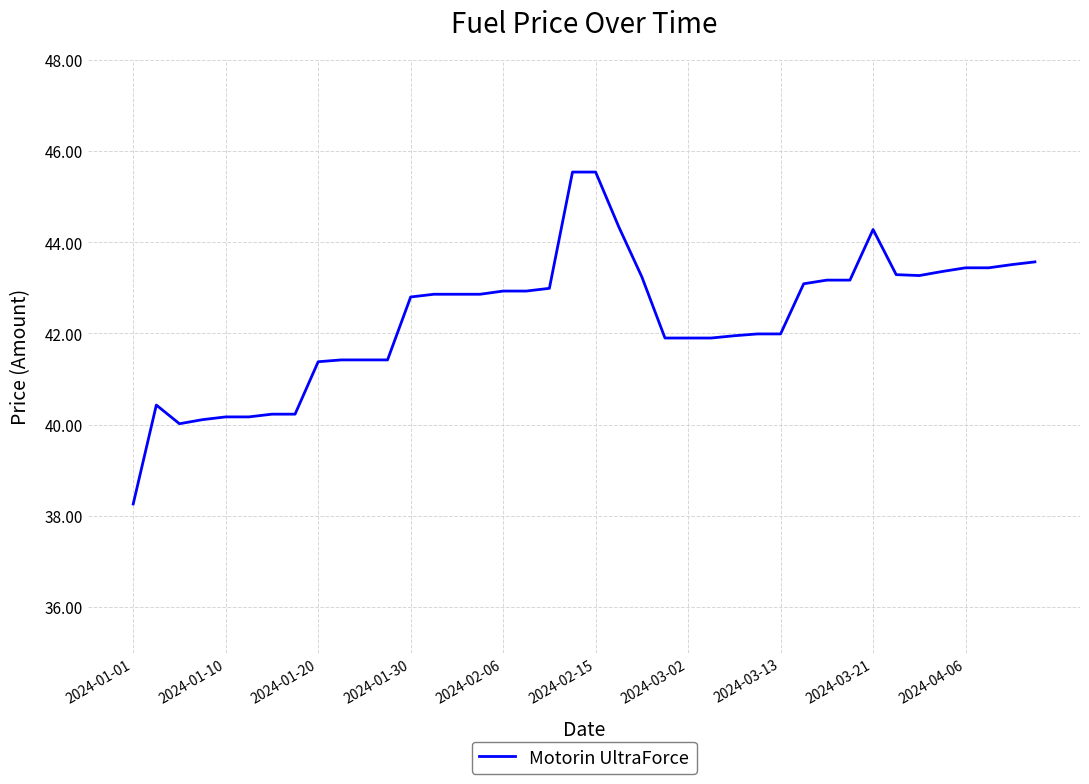

What is the difference between the maximum and second lowest values?

5.5